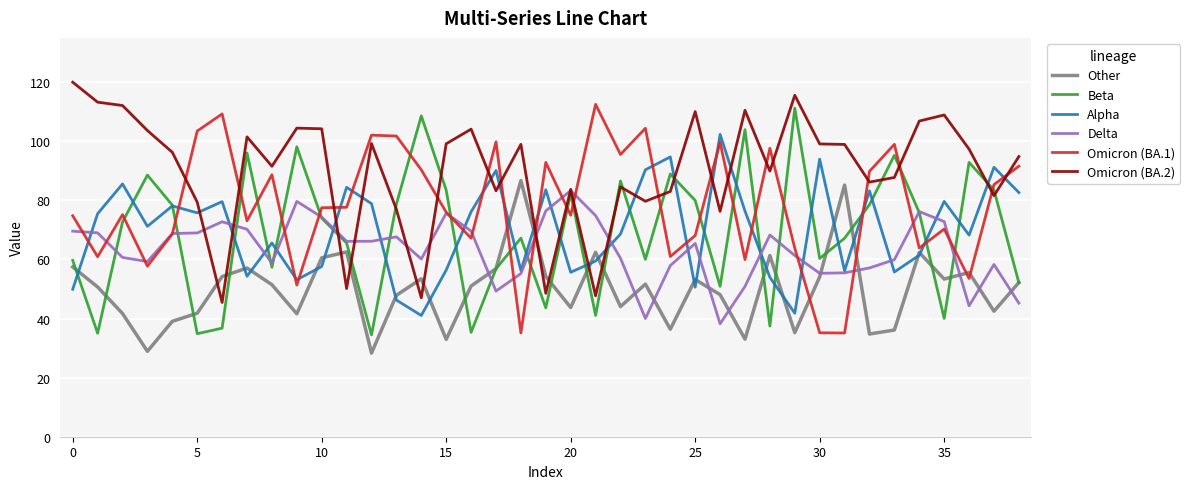

What is the difference between the maximum and minimum values in the Beta series?

76.7